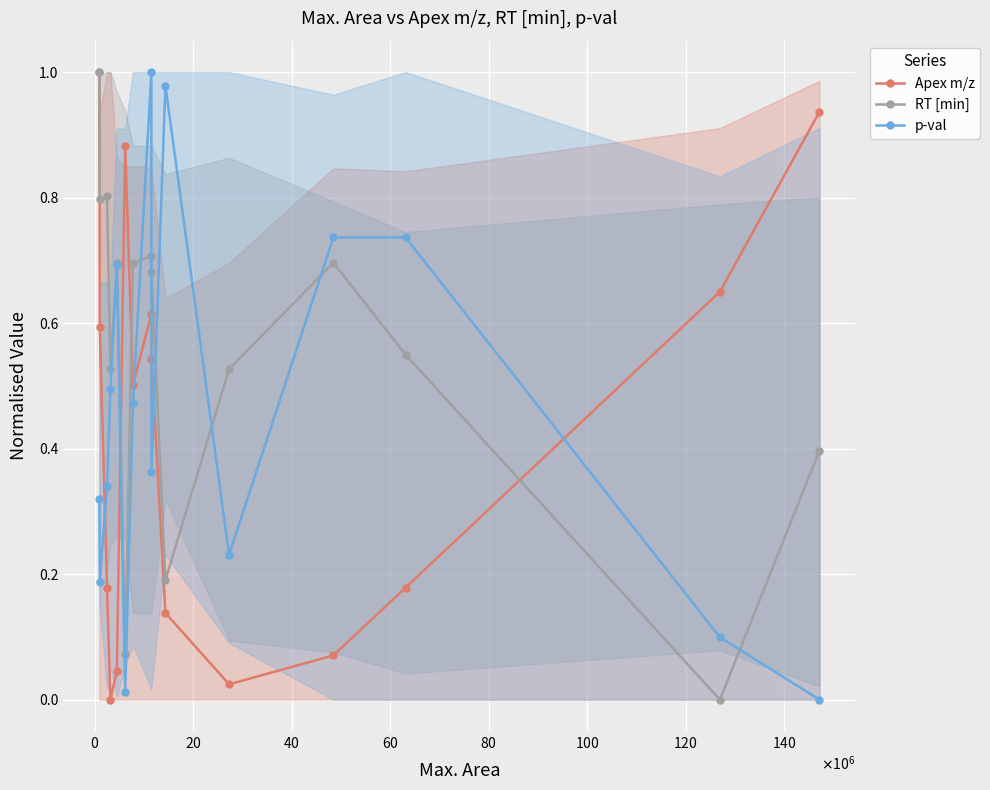

What is the value of the p-val point at the 4th from the left?

0.5